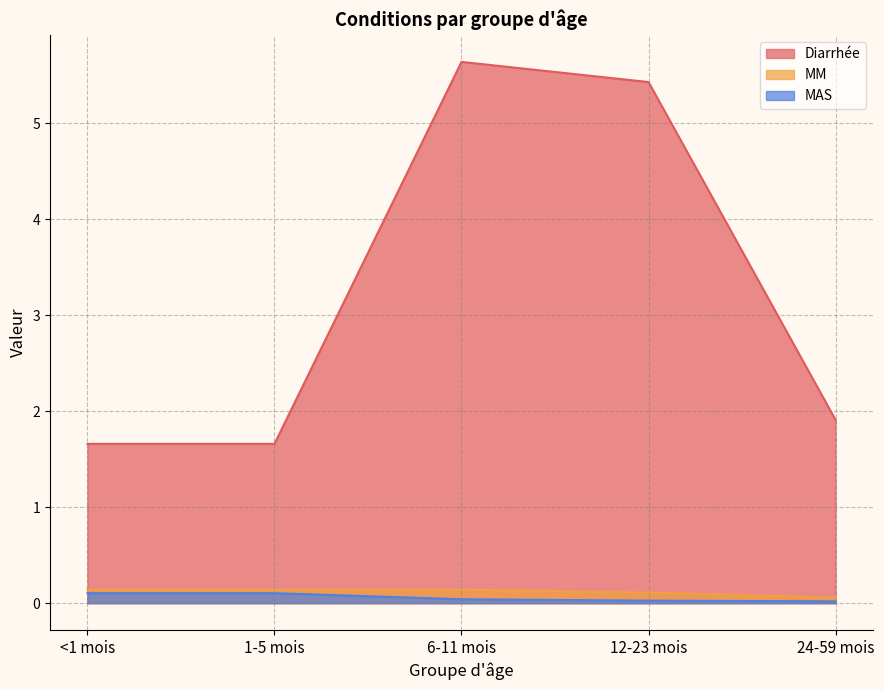

Reading left to right, list all the values displayed in this chart.

Diarrhée: <1 mois=1.7	1-5 mois=1.7	6-11 mois=5.6	12-23 mois=5.4	24-59 mois=1.9
MM: <1 mois=0.1	1-5 mois=0.1	6-11 mois=0.1	12-23 mois=0.1	24-59 mois=0.1
MAS: <1 mois=0.1	1-5 mois=0.1	6-11 mois=0.0	12-23 mois=0.0	24-59 mois=0.0